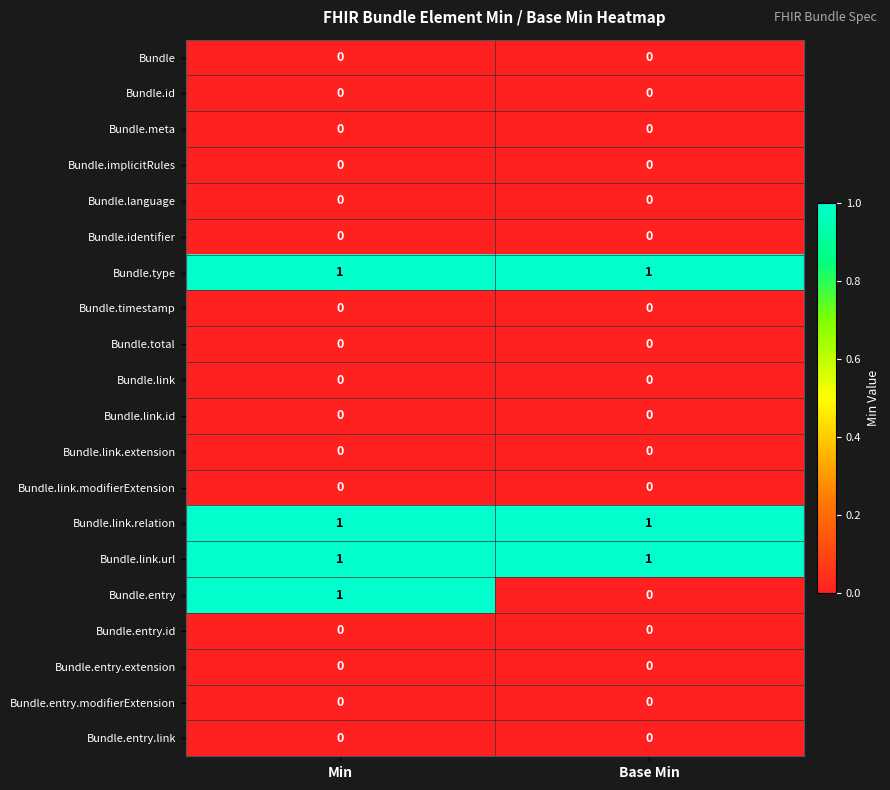

What is the maximum value shown in the chart?

1